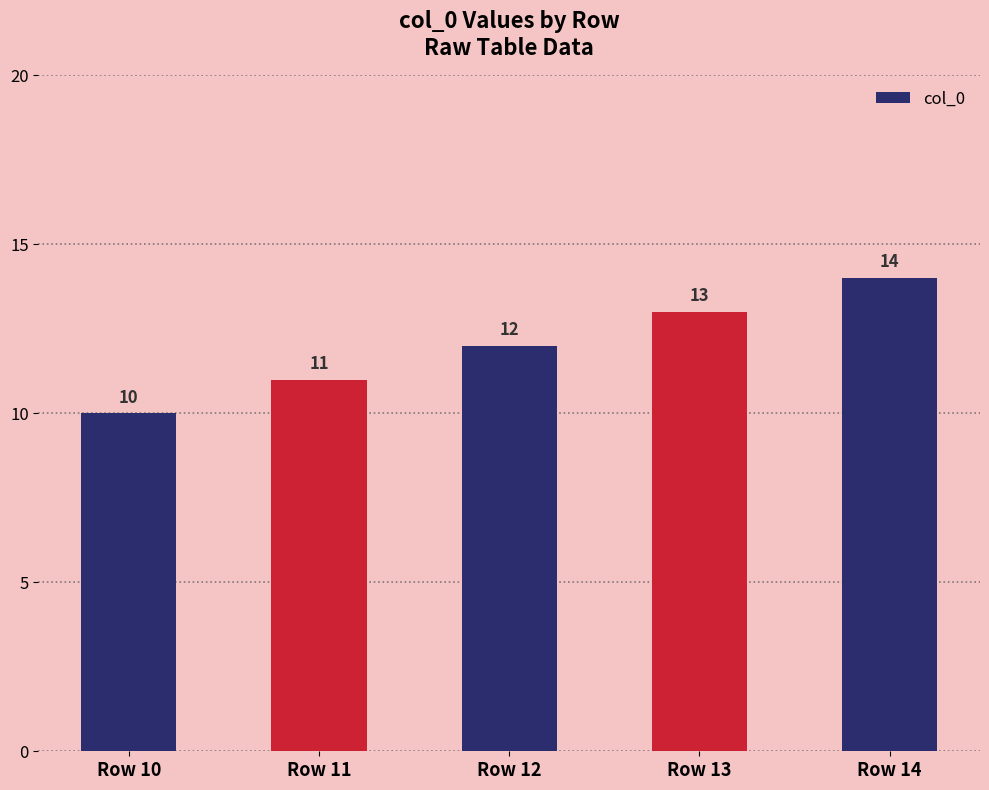

Reading right to left, extract all data points from this chart.

14	13	12	11	10